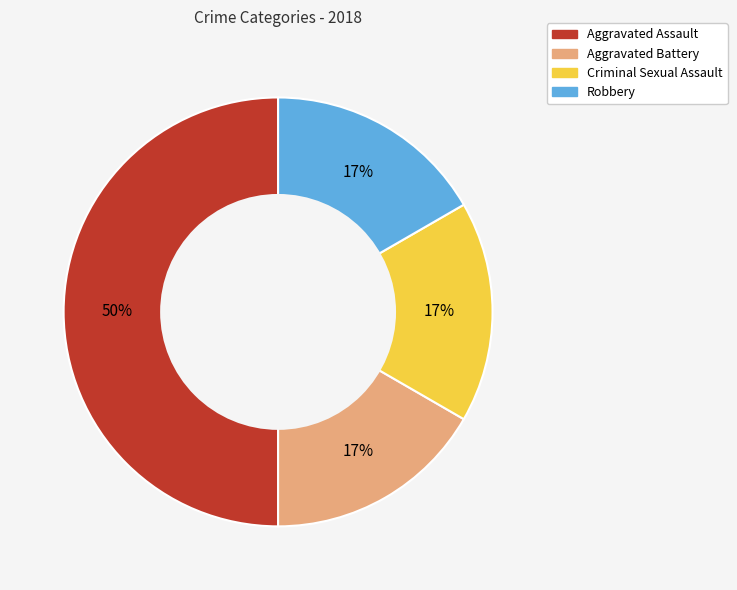

The Criminal Sexual Assault slice represents 17% of the pie. True or false?

True